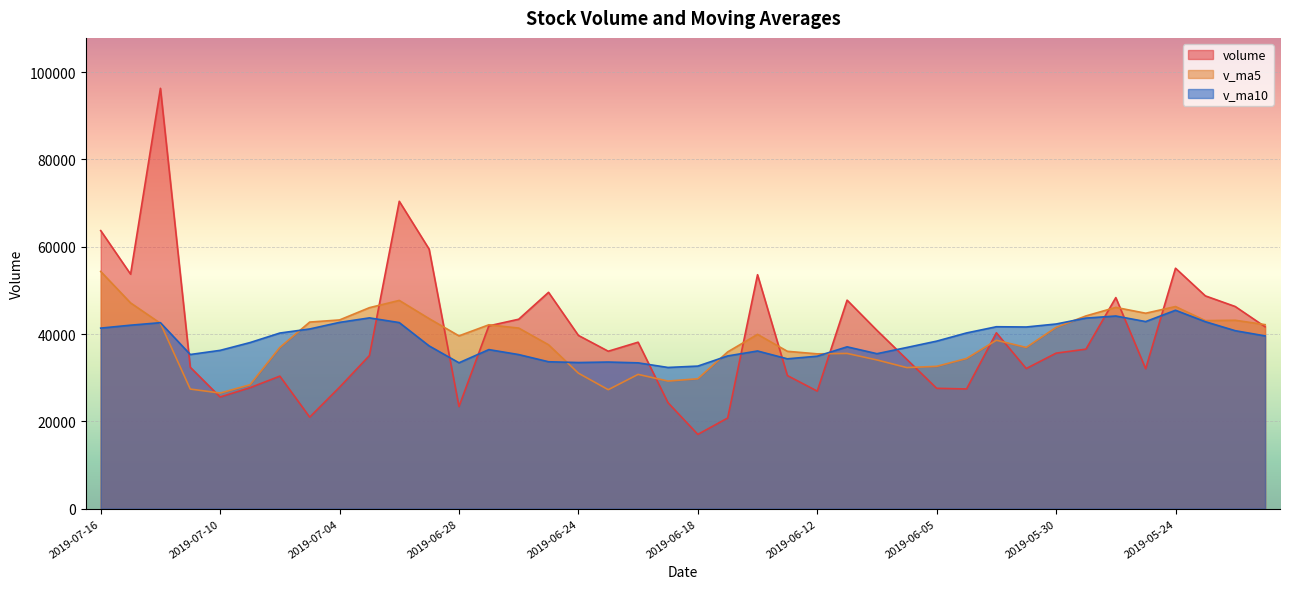

How many series are shown in this chart?

3